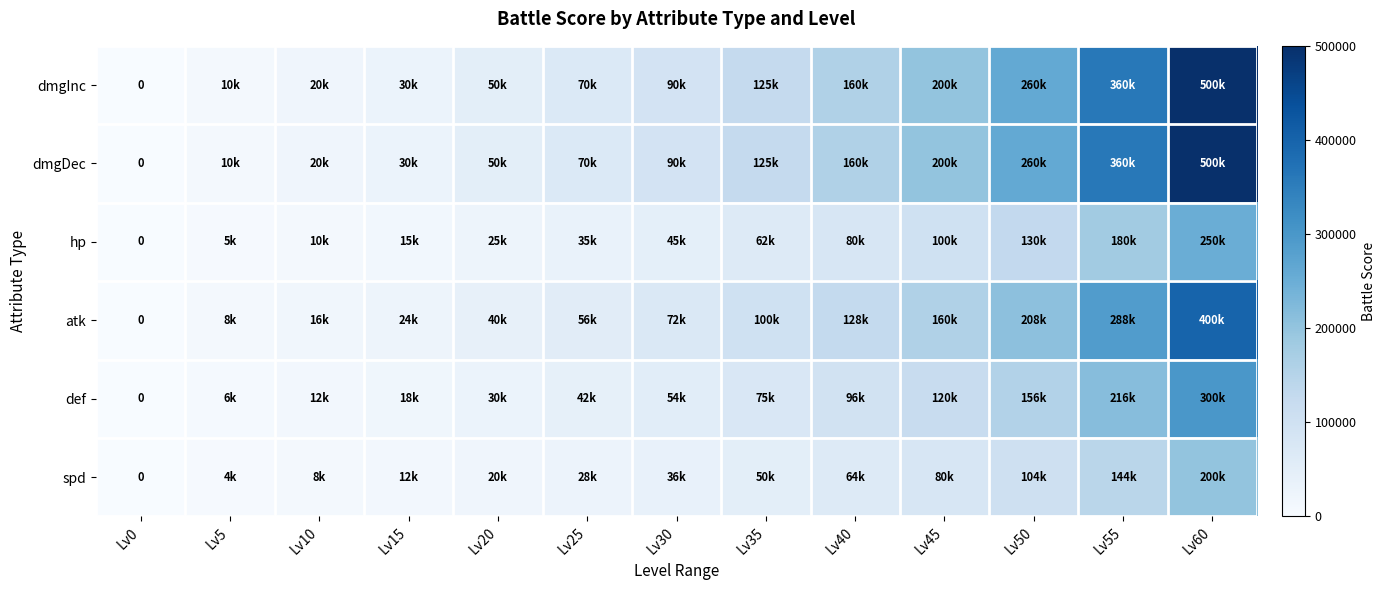

Which category has the lowest value across all series?

Lv0